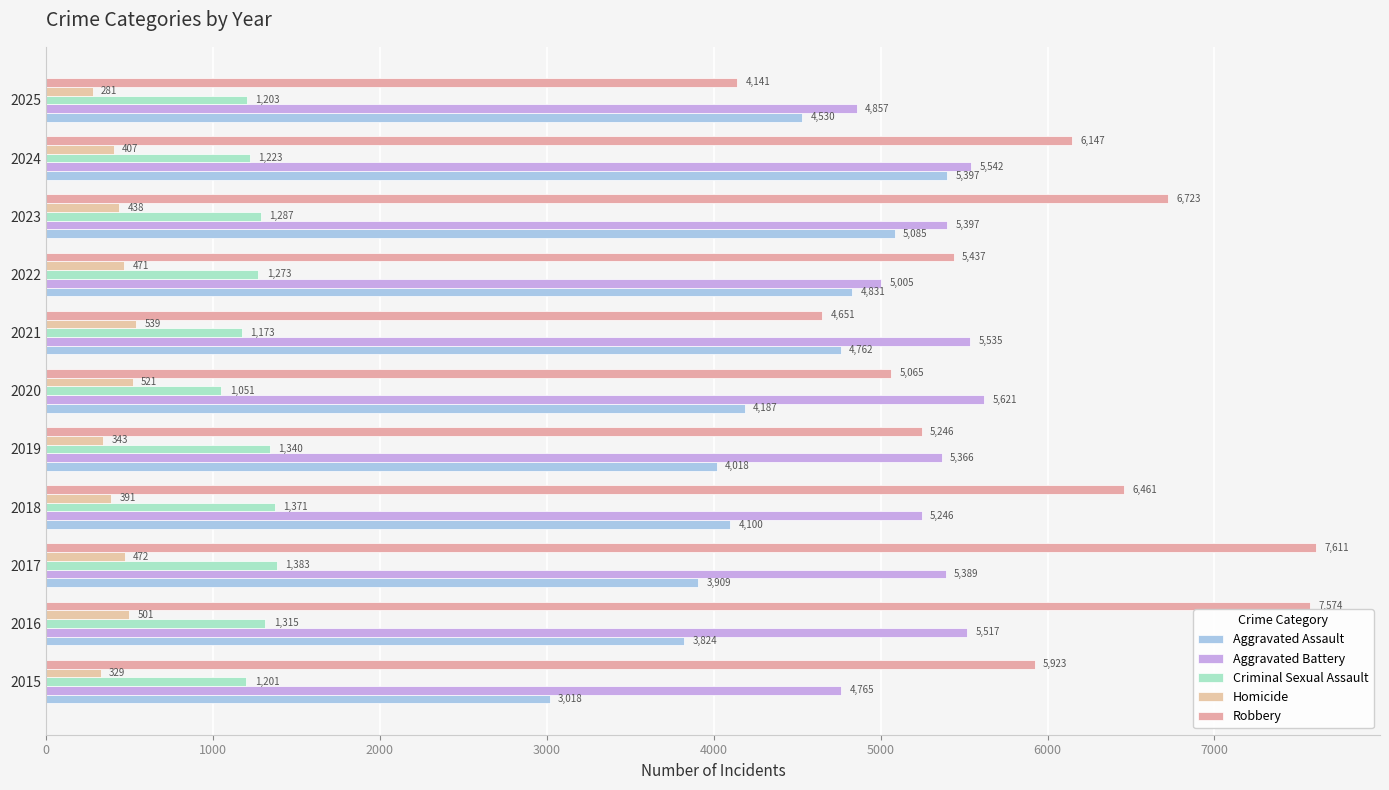

What is the difference between the maximum and minimum values in the Criminal Sexual Assault series?

332